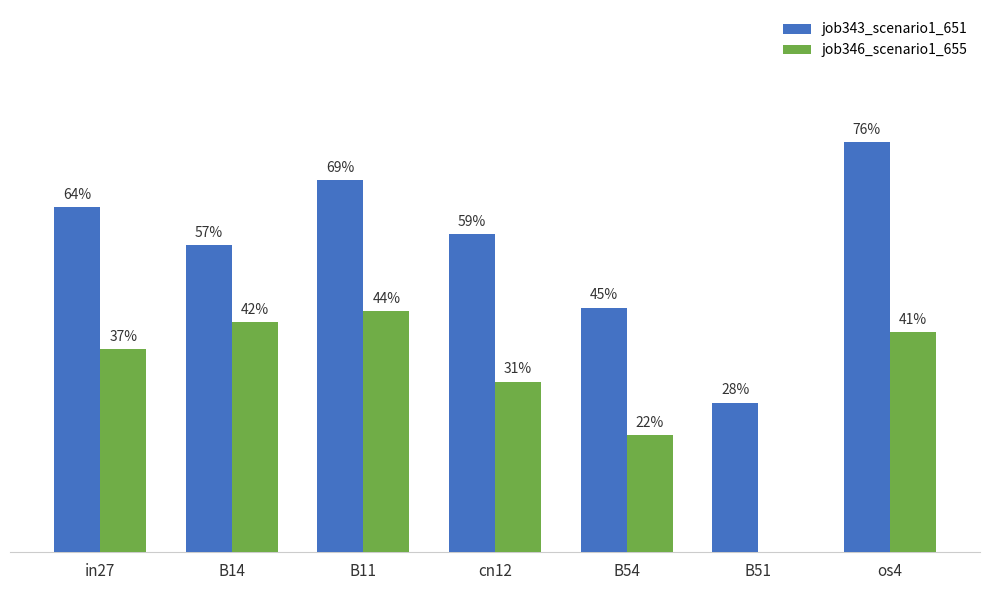

Does the chart contain stacked bars?

No